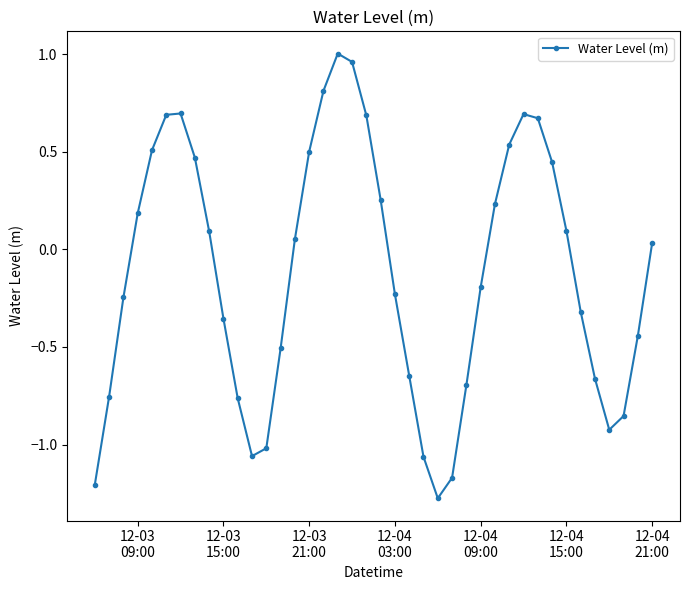

What is the minimum value shown in the chart?

-1.3